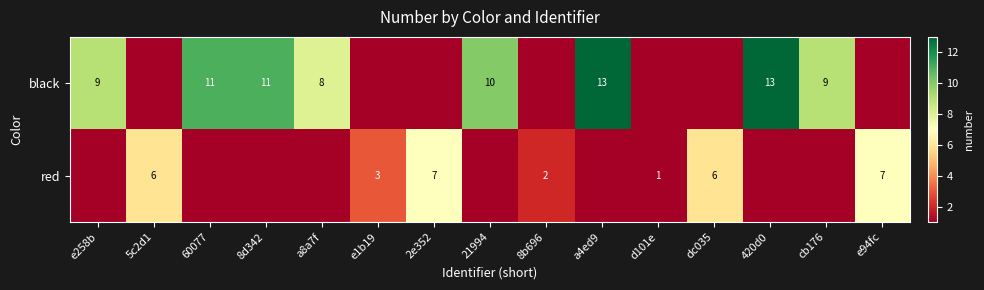

What is the total value across all series at a4ed9?

13